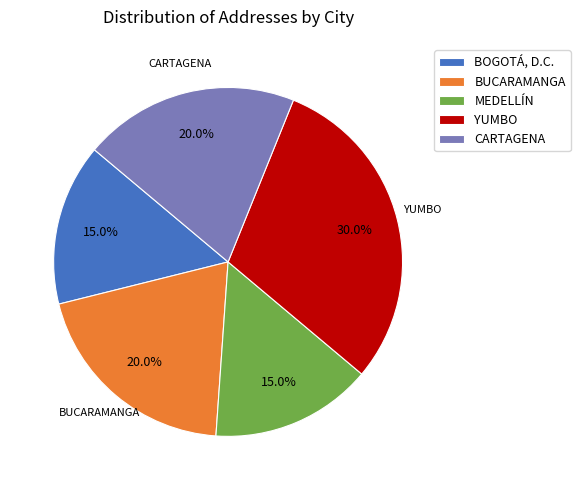

What percentage is NOT represented by CARTAGENA?

80.0%